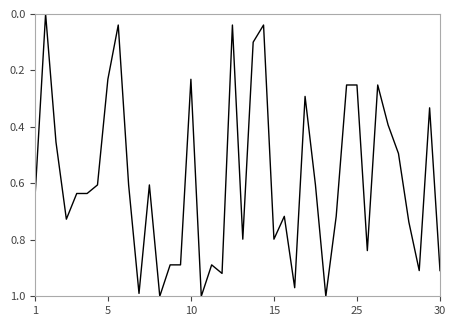

How many lines are shown in the chart?

1